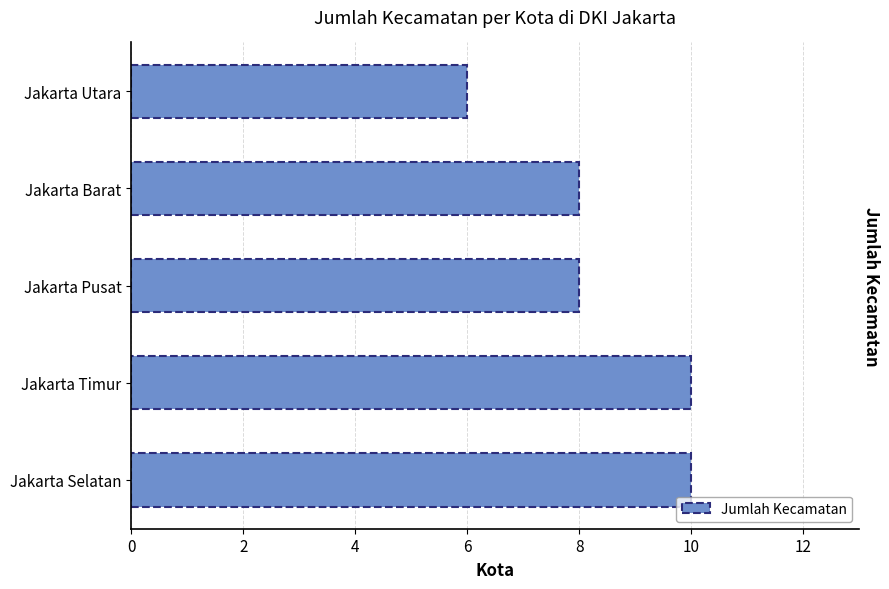

What is the smallest value displayed?

6